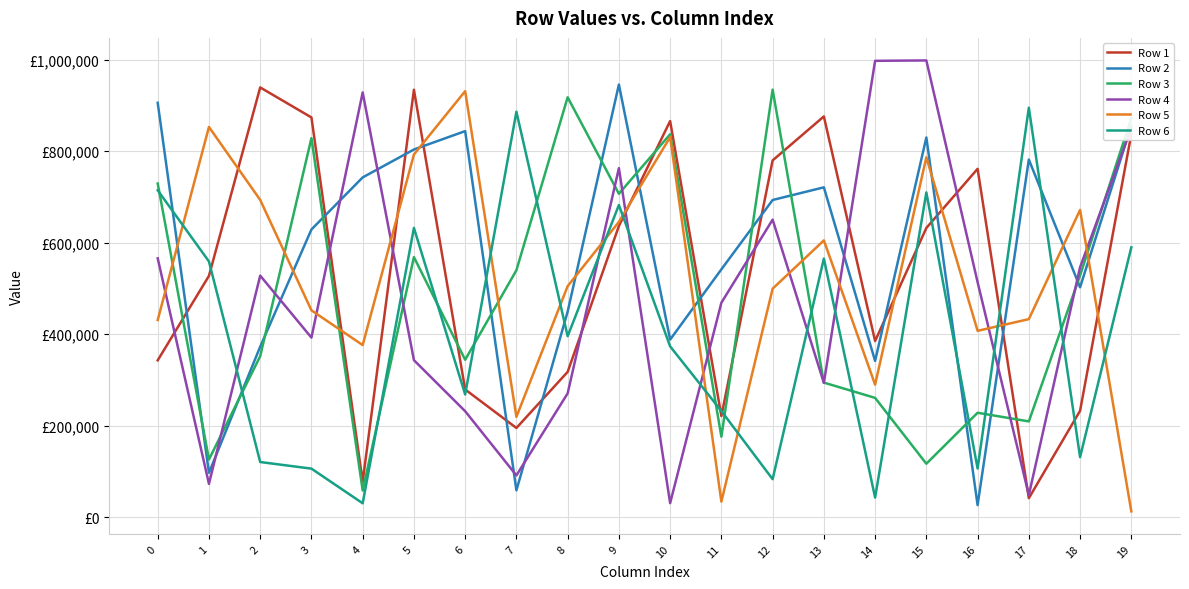

What are all the series names shown in the legend?

Row 1, Row 2, Row 3, Row 4, Row 5, Row 6